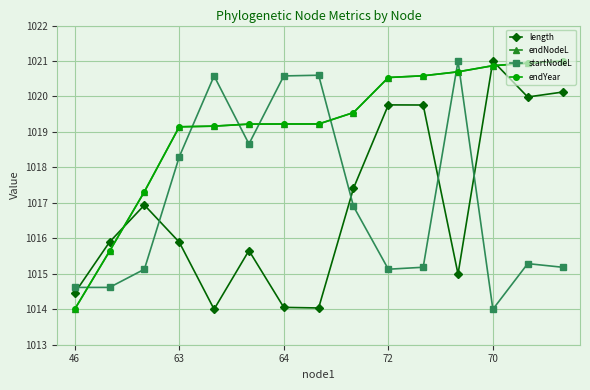

Reading right to left, what are all the values shown in this chart?

length: 1020.1	1020.0	1021.0	1015.0	1019.8	1019.8	1017.4	1014.0	1014.1	1015.7	1014.0	1015.9	1016.9	1015.9	1014.5
endNodeL: 1021.0	1020.9	1020.9	1020.7	1020.6	1020.5	1019.5	1019.2	1019.2	1019.2	1019.2	1019.1	1017.3	1015.6	1014.0
startNodeL: 1015.2	1015.3	1014.0	1021.0	1015.2	1015.1	1016.9	1020.6	1020.6	1018.7	1020.6	1018.3	1015.1	1014.6	1014.6
endYear: 1021.0	1020.9	1020.9	1020.7	1020.6	1020.5	1019.5	1019.2	1019.2	1019.2	1019.2	1019.1	1017.3	1015.6	1014.0